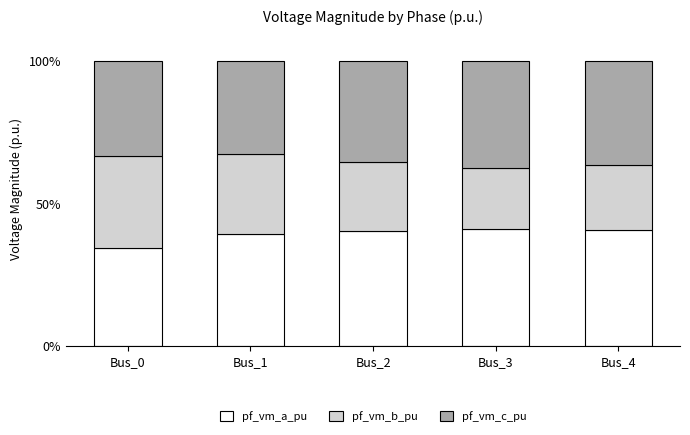

What is the sum of all pf_vm_a_pu values?

195.0